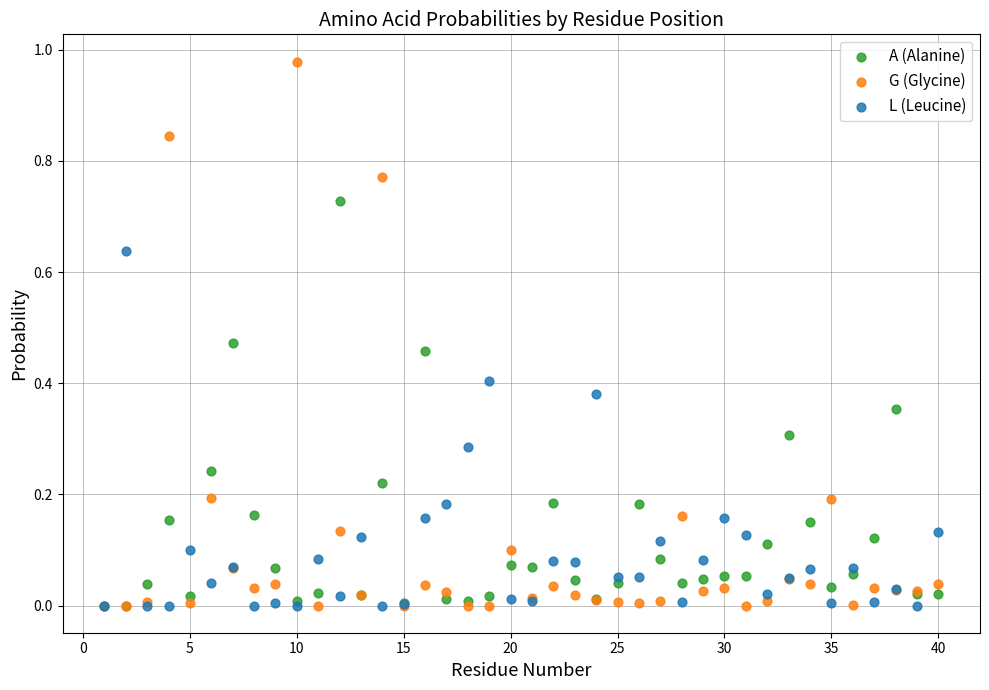

What are all the series names shown in the legend?

A (Alanine), G (Glycine), L (Leucine)